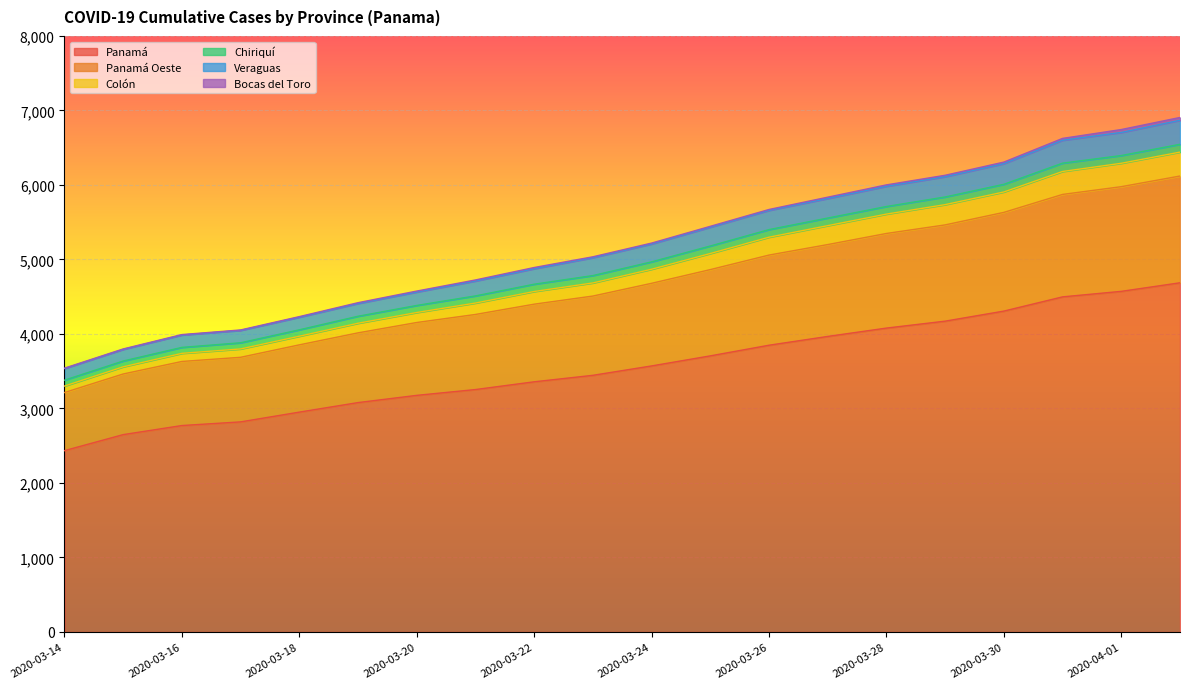

List the labels in order of Colón value, smallest first.

2020-03-14, 2020-03-15, 2020-03-16, 2020-03-17, 2020-03-18, 2020-03-19, 2020-03-20, 2020-03-21, 2020-03-22, 2020-03-23, 2020-03-24, 2020-03-25, 2020-03-26, 2020-03-27, 2020-03-28, 2020-03-29, 2020-03-30, 2020-03-31, 2020-04-01, 2020-04-02